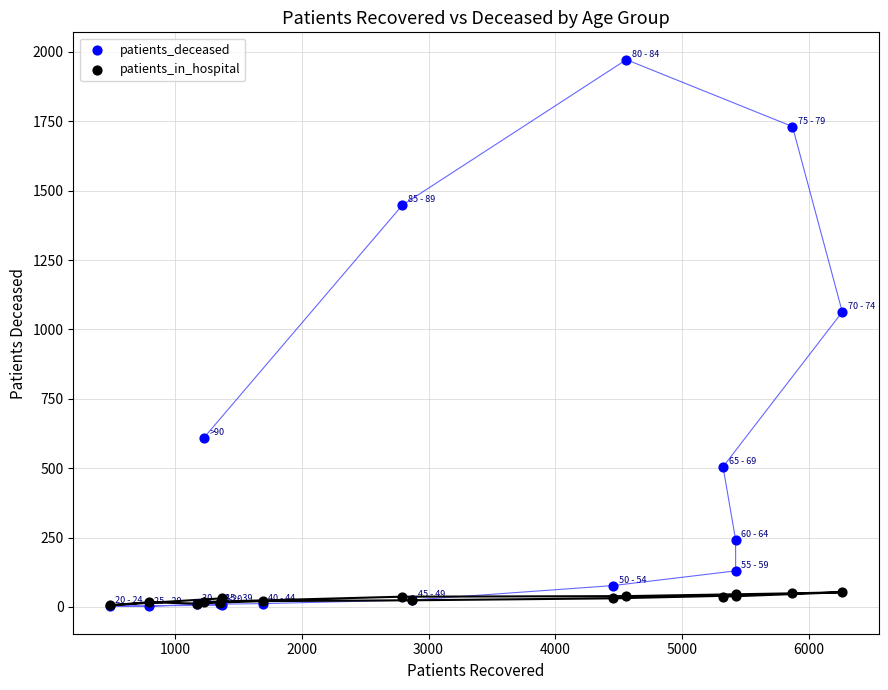

What are all the series names shown in the legend?

patients_deceased, patients_in_hospital